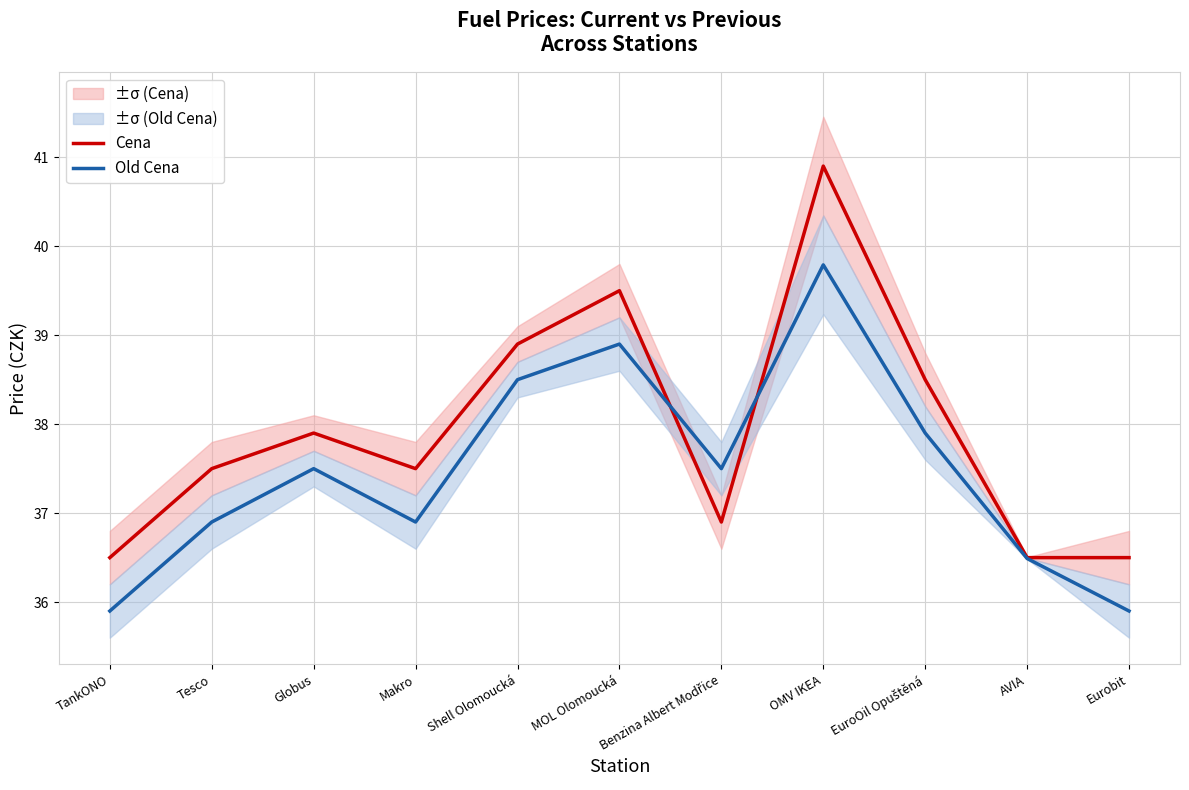

What is the label of the 5th point from the right?

Benzina Albert Modřice